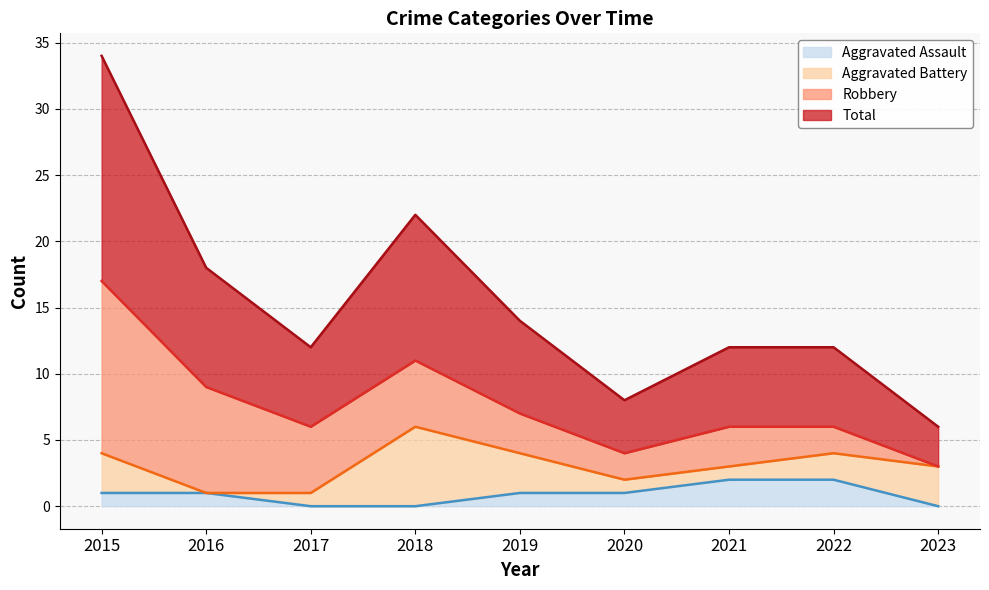

At which category does Total reach its first local valley?

2017